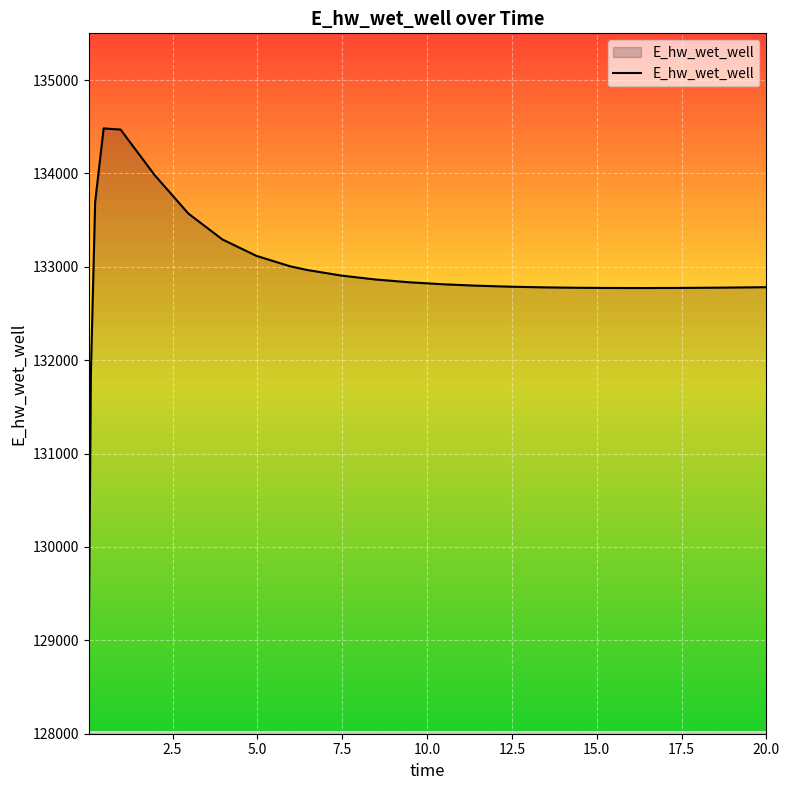

What is the maximum value shown in the chart?

134481.8